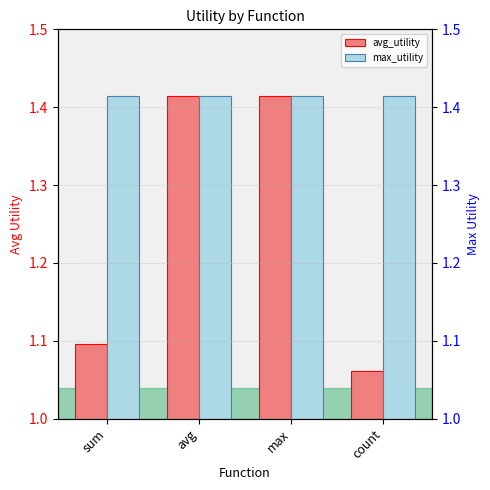

Between sum and max, which is larger?

max